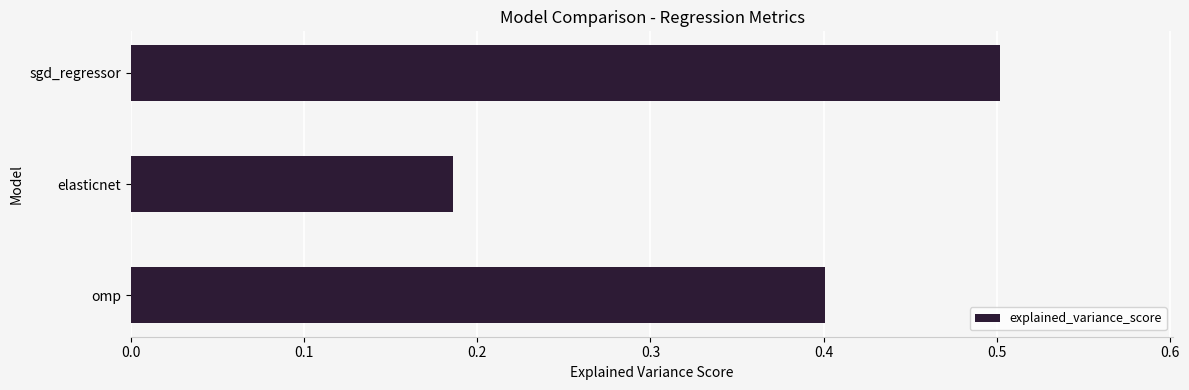

At which category does the chart reach its minimum across all series?

elasticnet